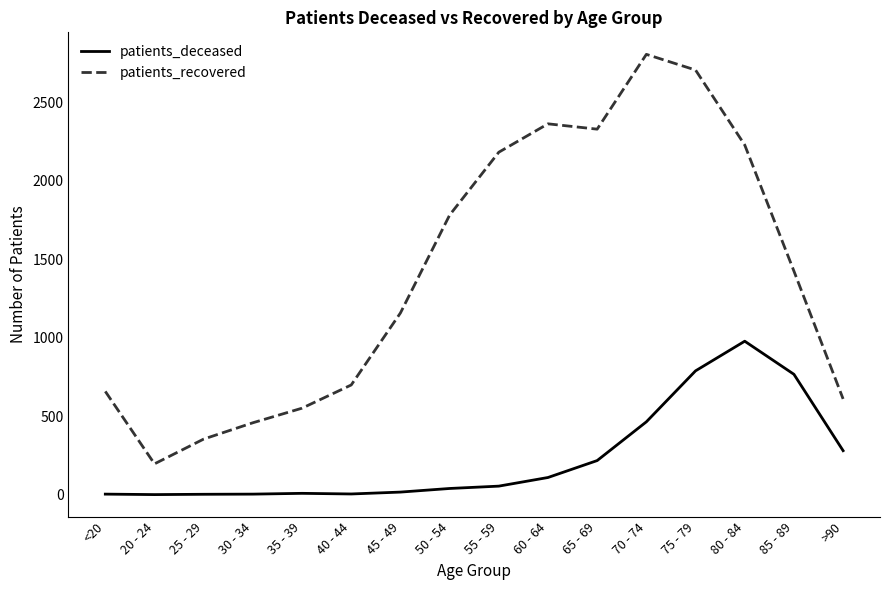

True or false: patients_recovered and patients_deceased cross at least once.

False